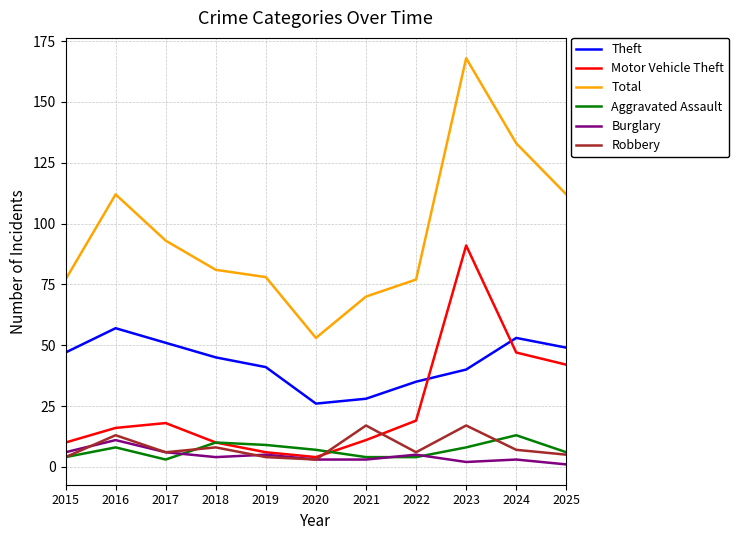

At which label does Total reach its peak?

2023